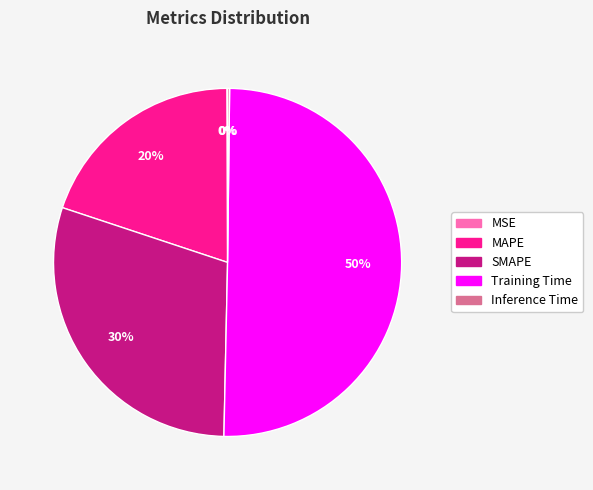

What is the majority slice?

Training Time